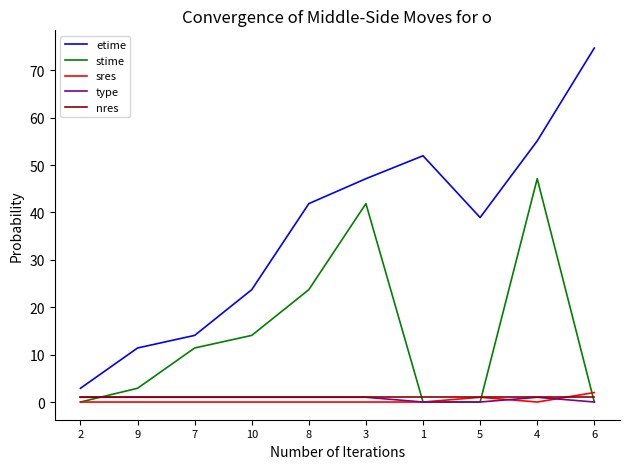

List the labels in order of etime value, smallest first.

2, 9, 7, 10, 5, 8, 3, 1, 4, 6